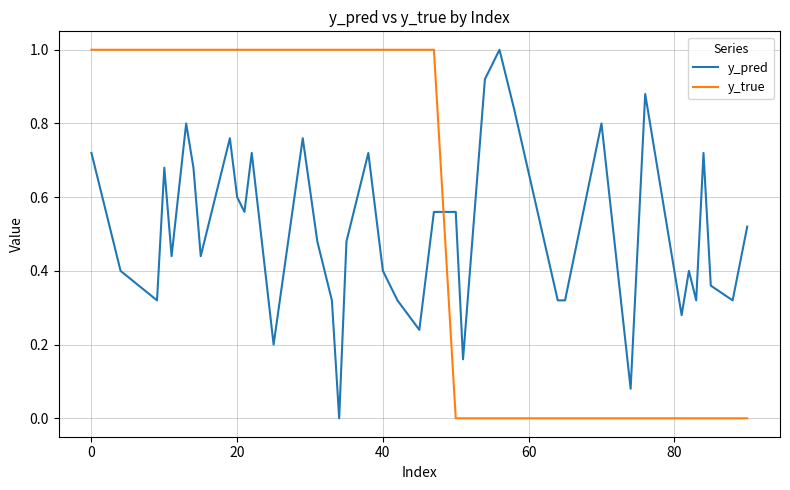

Which series has the largest total across all categories?

y_true